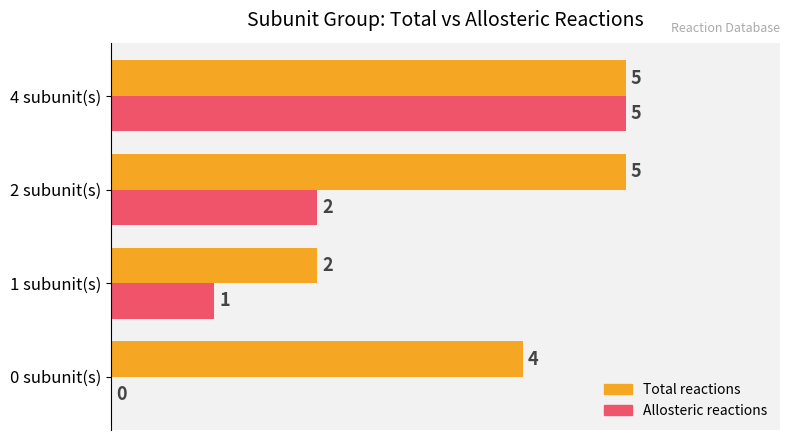

What is the sum of the Total reactions values at 4 subunit(s) and 0 subunit(s)?

9